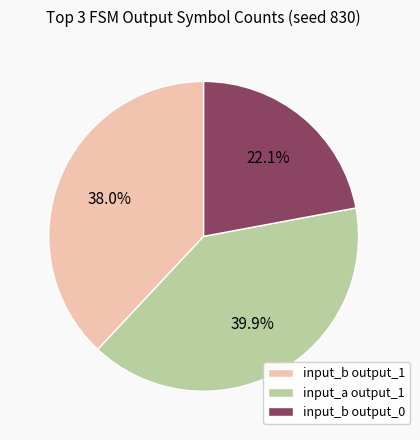

Is there a majority slice in this chart?

No